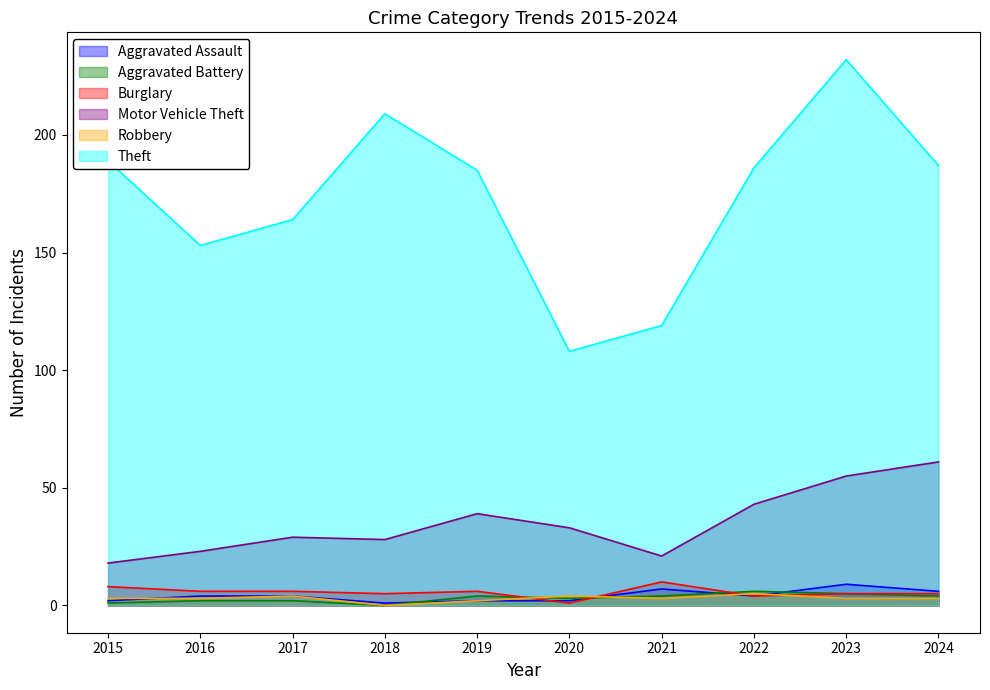

How many data points does each series have?

10